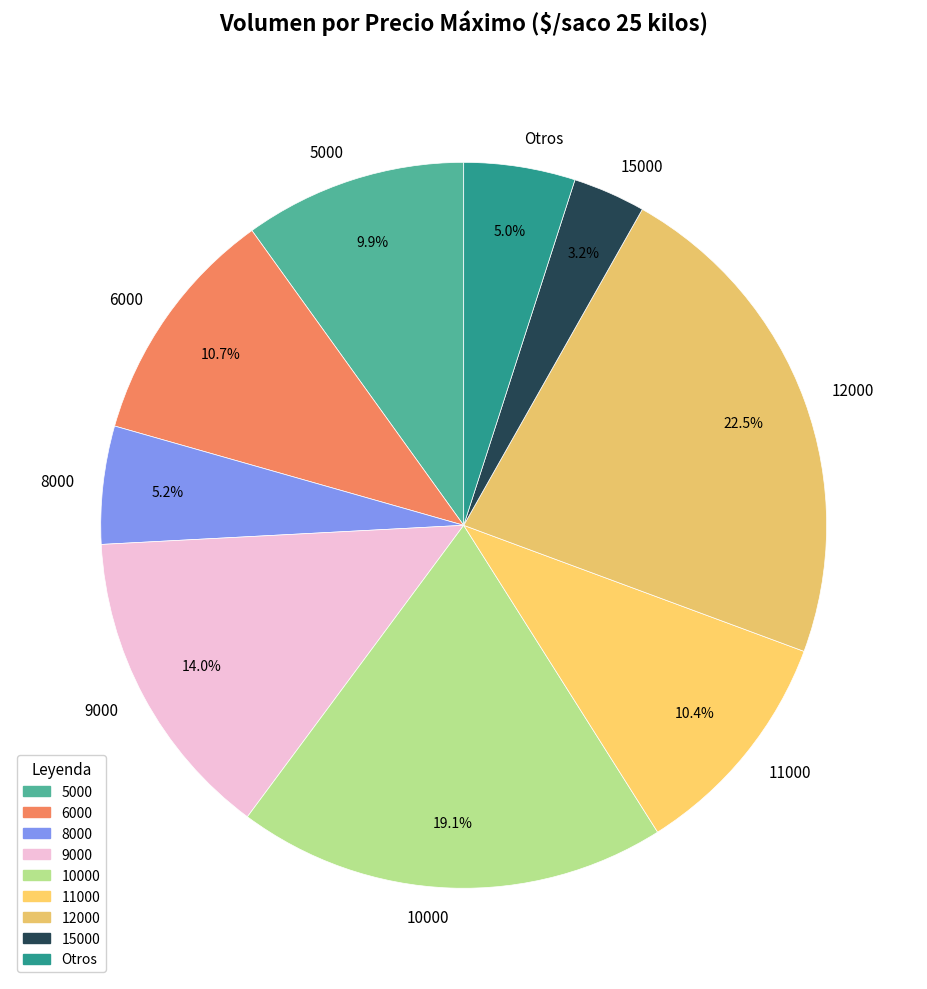

What portion of the pie excludes 5000?

90.1%